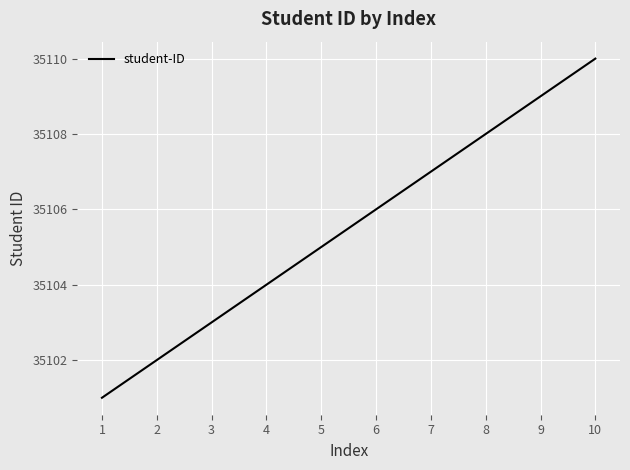

Which category has the highest value across all series?

10